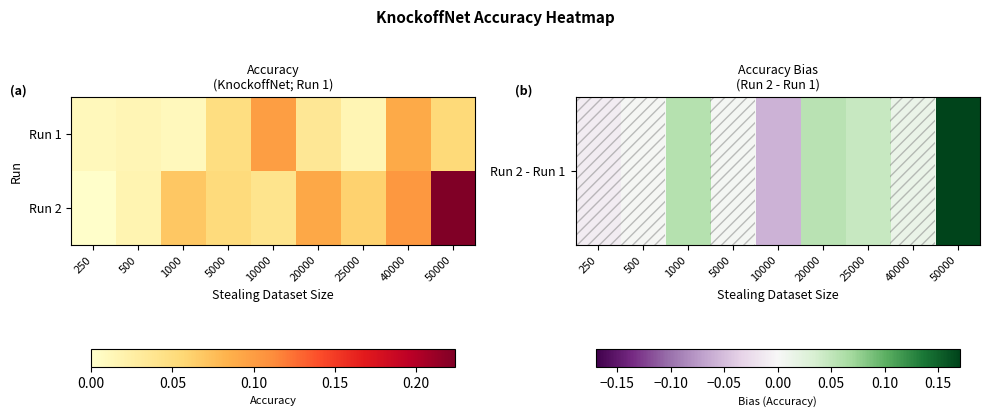

List the series in order of their peak value, lowest first.

Run 2 - Run 1, Run 2